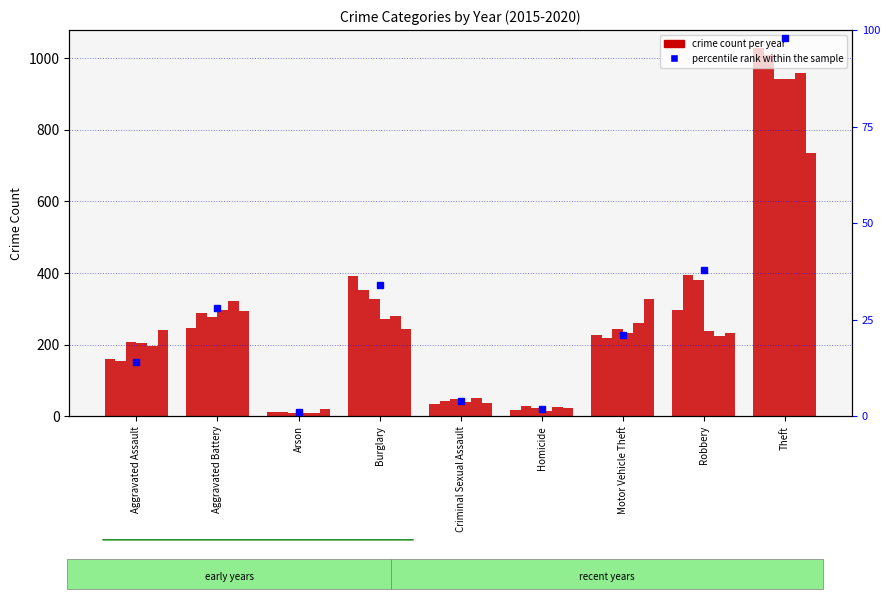

Where does the data first go above 21?

Aggravated Battery